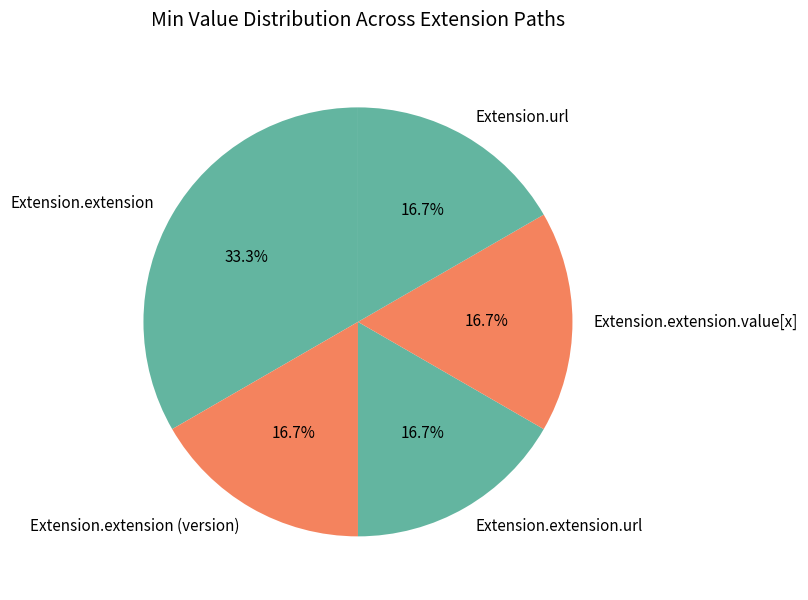

What percentage do Extension.extension.url and Extension.extension together represent?

50.0%